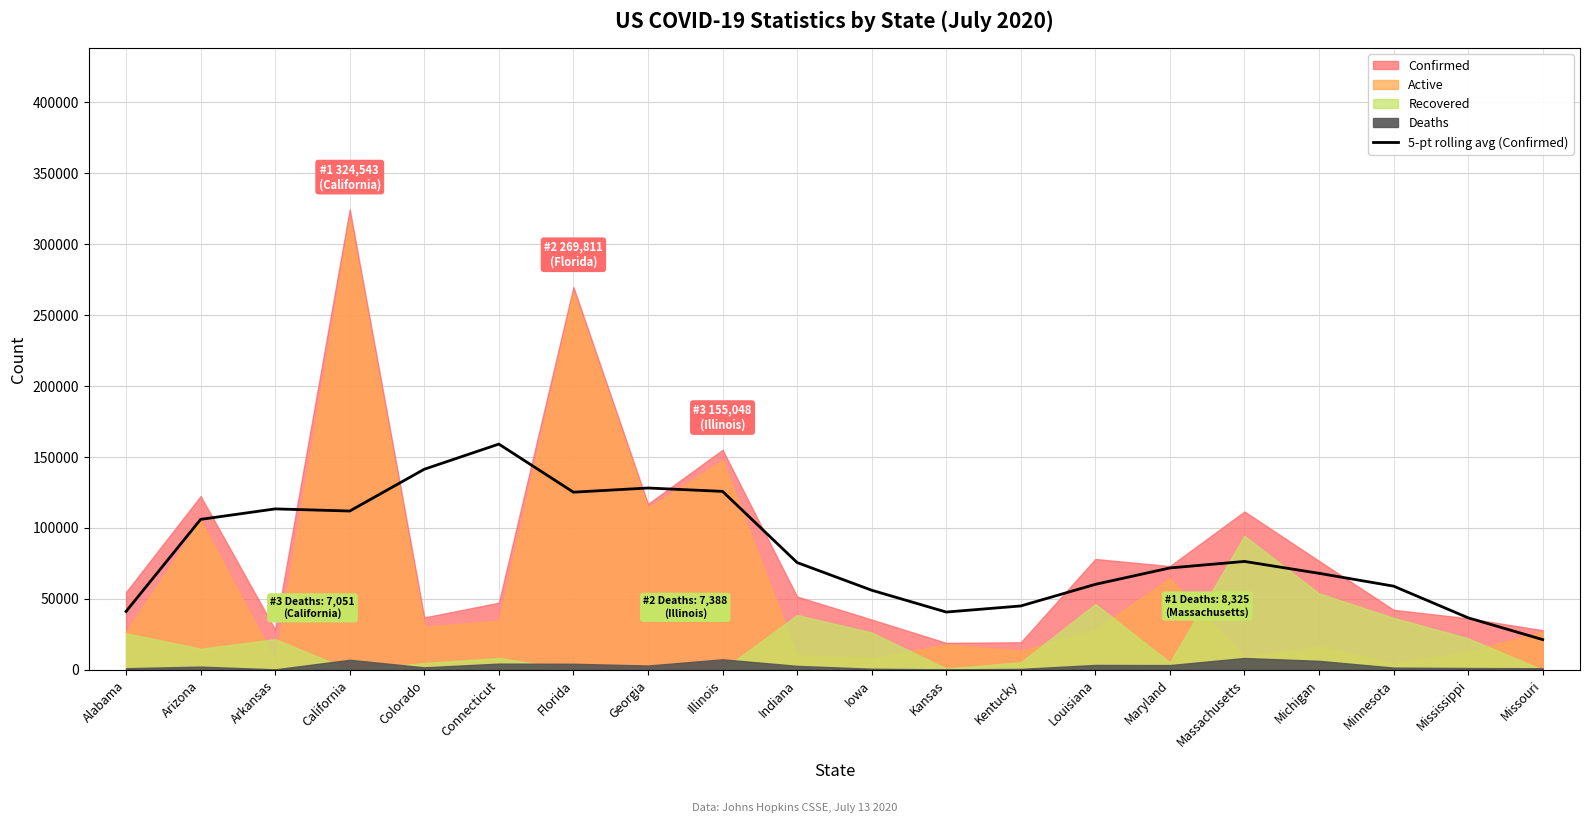

At which category does the data reach its first local peak?

Arkansas